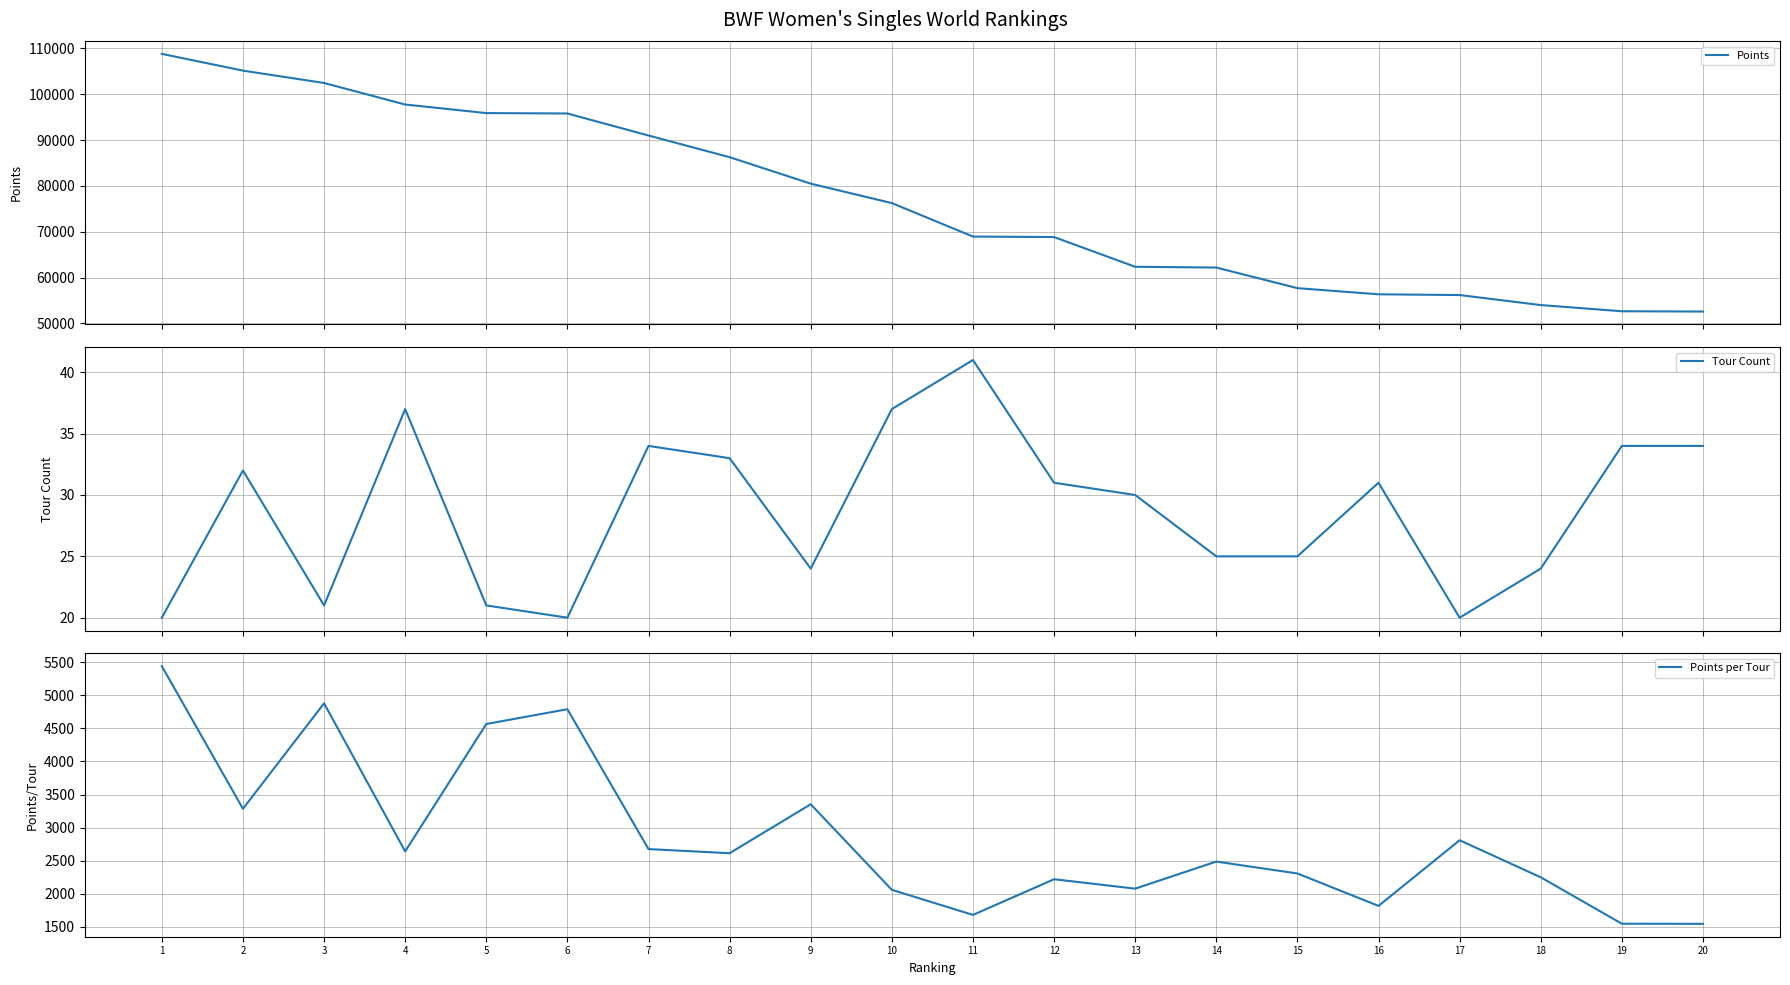

How many series are shown in this chart?

3